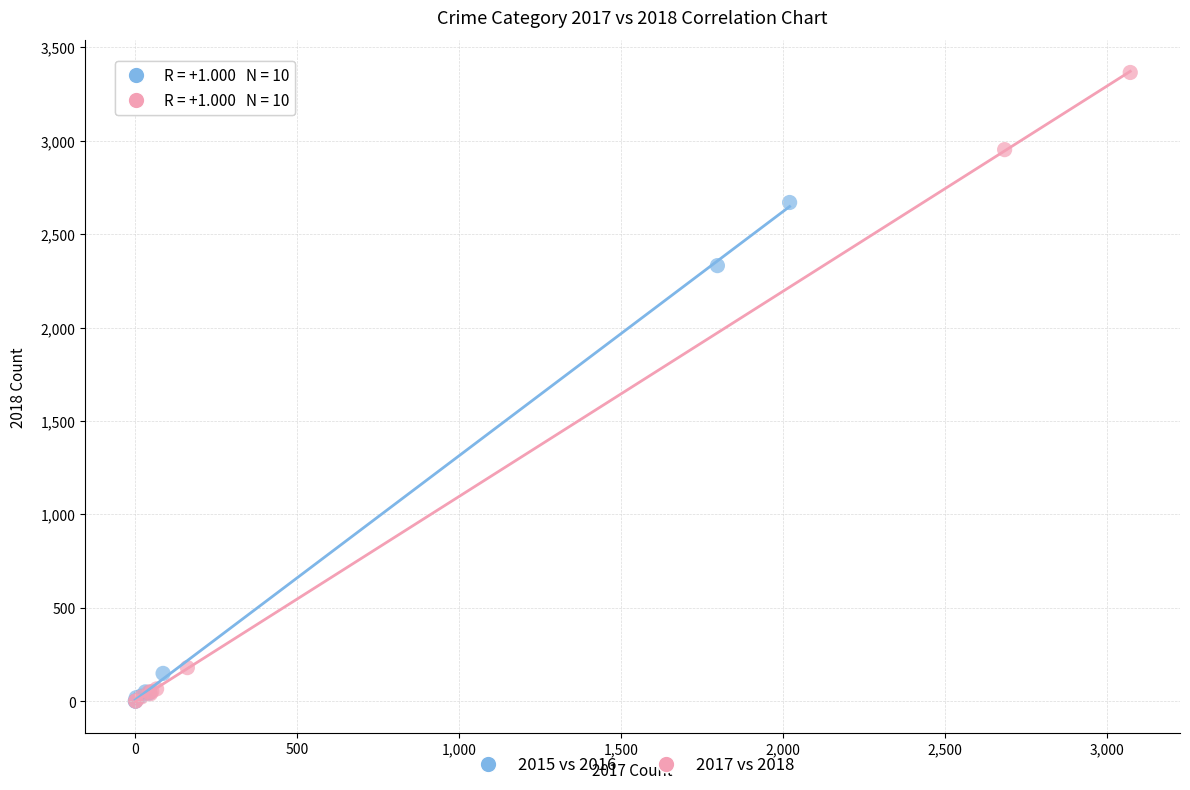

Which series has the largest Y range (max minus min)?

2017 vs 2018